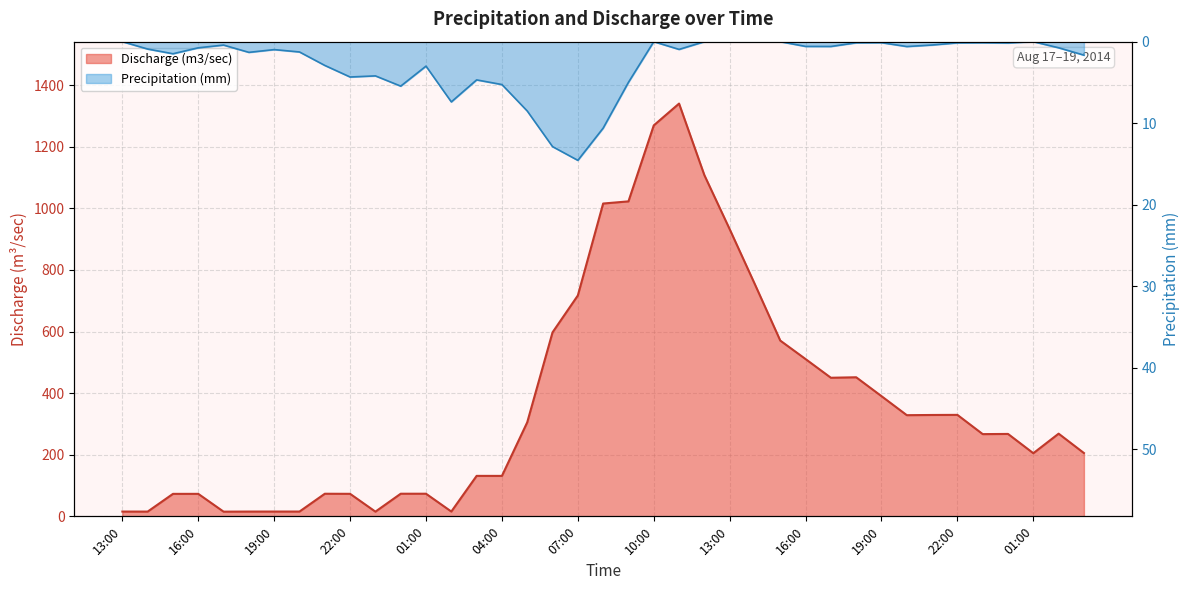

Reading left to right, list all the values displayed in this chart.

Discharge (m3/sec): 13:00=15.5	14:00=15.4	15:00=73.0	16:00=73.0	17:00=15.2	18:00=15.5	19:00=15.6	20:00=15.6	21:00=73.4	22:00=73.1	23:00=15.3	00:00=73.4	01:00=73.4	02:00=15.6	03:00=131.4	04:00=131.3	05:00=305.3	06:00=597.2	07:00=717.0	08:00=1015.5	09:00=1022.5	10:00=1269.1	11:00=1339.9	12:00=1107.7	13:00=932.2	14:00=752.7	15:00=570.5	16:00=510.5	17:00=449.9	18:00=451.5	19:00=390.2	20:00=328.4	21:00=329.1	22:00=329.4	23:00=266.9	00:00=267.5	01:00=204.9	02:00=268.4	03:00=205.5
Precipitation (mm): 13:00=0.0	14:00=0.9	15:00=1.5	16:00=0.8	17:00=0.4	18:00=1.3	19:00=1.0	20:00=1.3	21:00=2.9	22:00=4.3	23:00=4.2	00:00=5.5	01:00=3.0	02:00=7.4	03:00=4.7	04:00=5.3	05:00=8.5	06:00=12.9	07:00=14.6	08:00=10.6	09:00=5.0	10:00=0.0	11:00=0.9	12:00=0.0	13:00=0.0	14:00=0.0	15:00=0.0	16:00=0.6	17:00=0.6	18:00=0.1	19:00=0.1	20:00=0.6	21:00=0.4	22:00=0.1	23:00=0.1	00:00=0.2	01:00=0.0	02:00=0.7	03:00=1.7